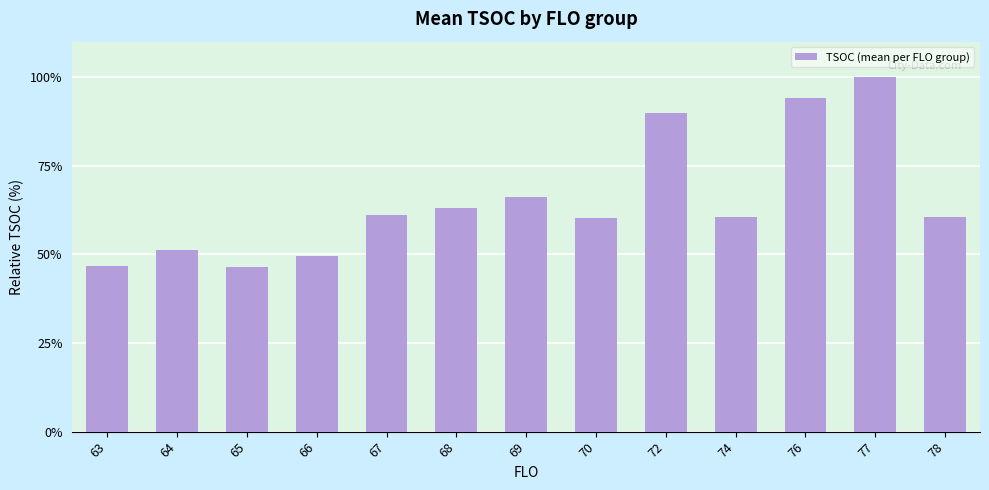

Approximately how many times larger is the value at 67 compared to 74?

1.0